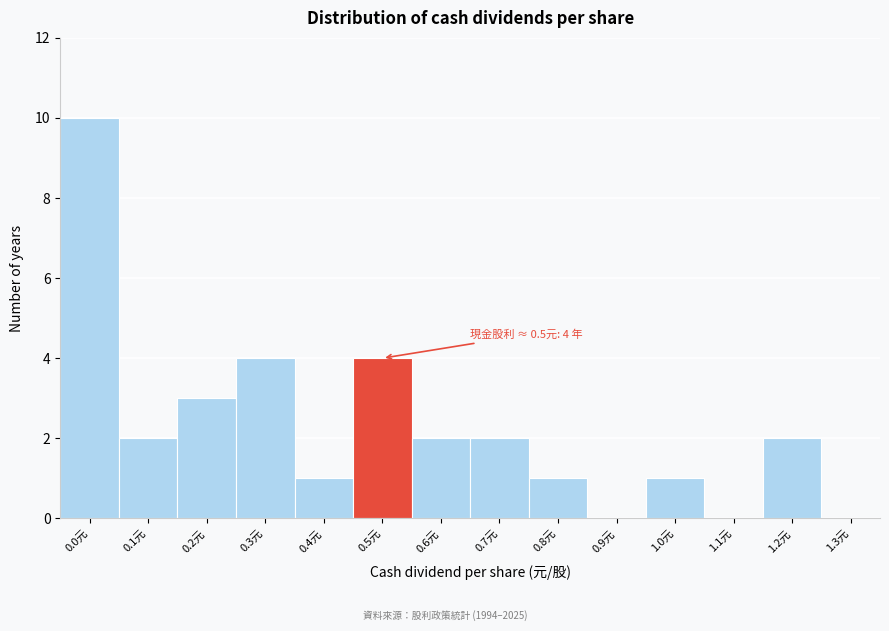

Reading left to right, transcribe all the data shown in this chart.

0.0元=10	0.1元=2	0.2元=3	0.3元=4	0.4元=1	0.5元=4	0.6元=2	0.7元=2	0.8元=1	0.9元=0	1.0元=1	1.1元=0	1.2元=2	1.3元=0